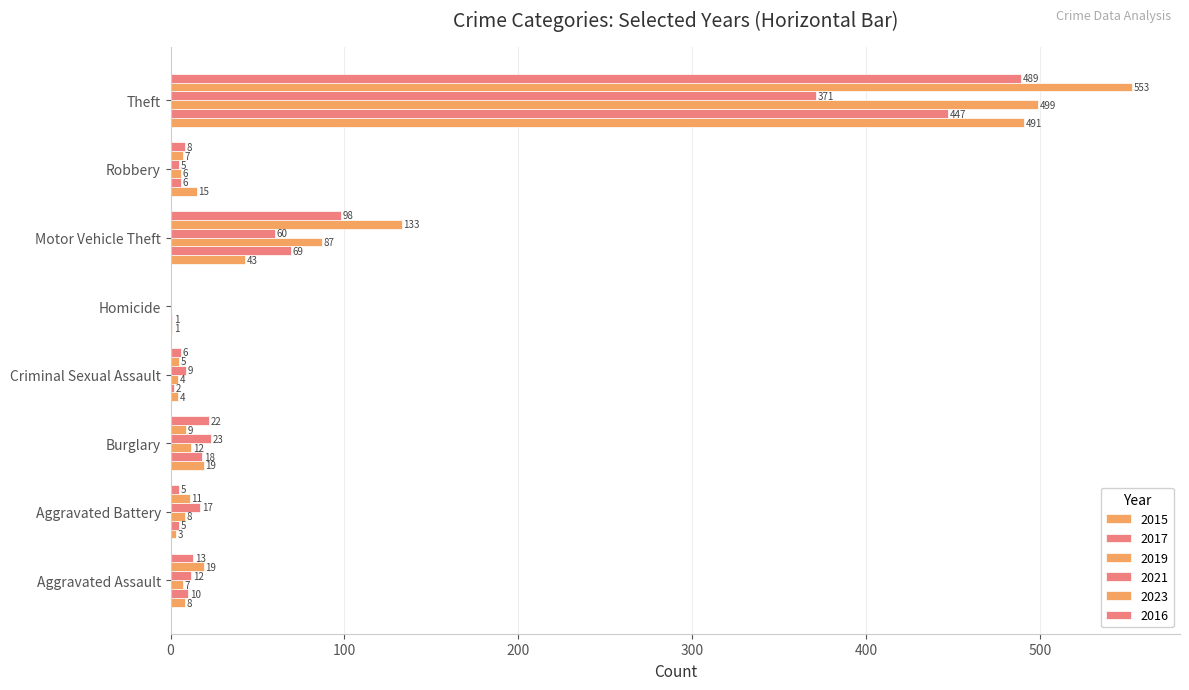

How many distinct data groups are displayed?

6